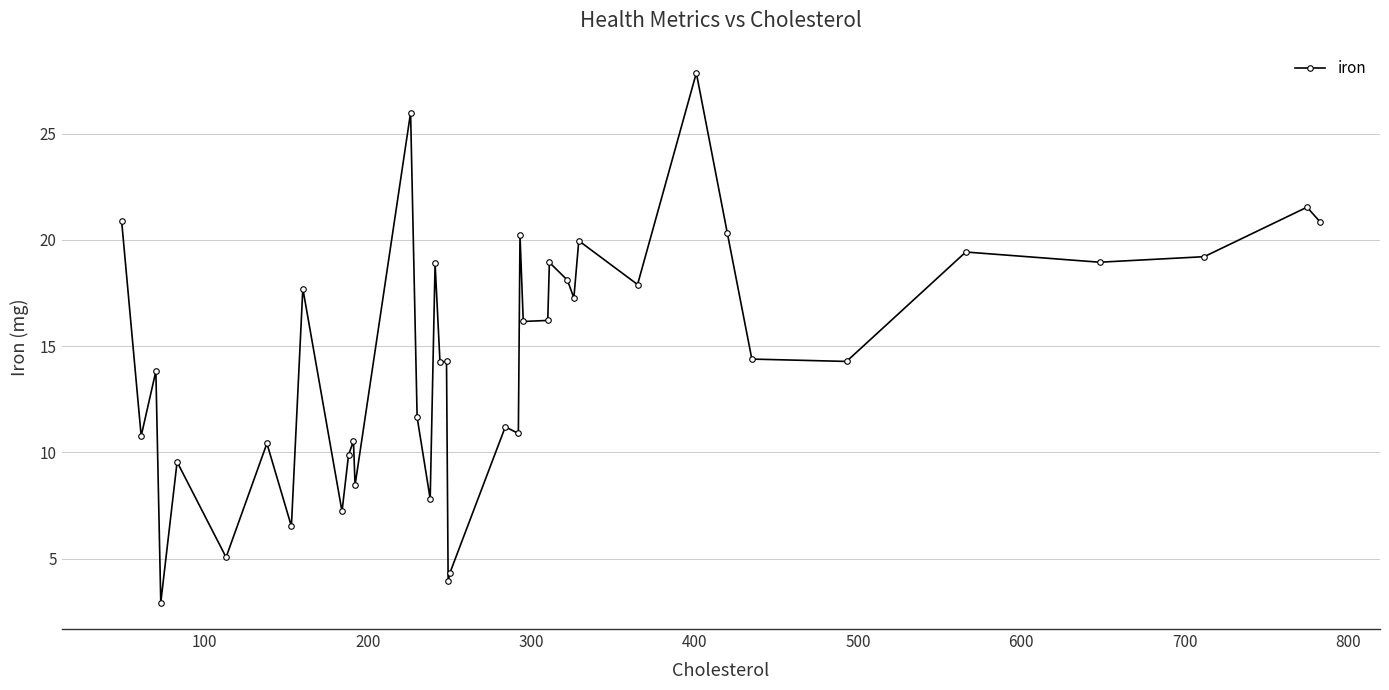

True or false: the data has more than 1 interior local peaks.

True